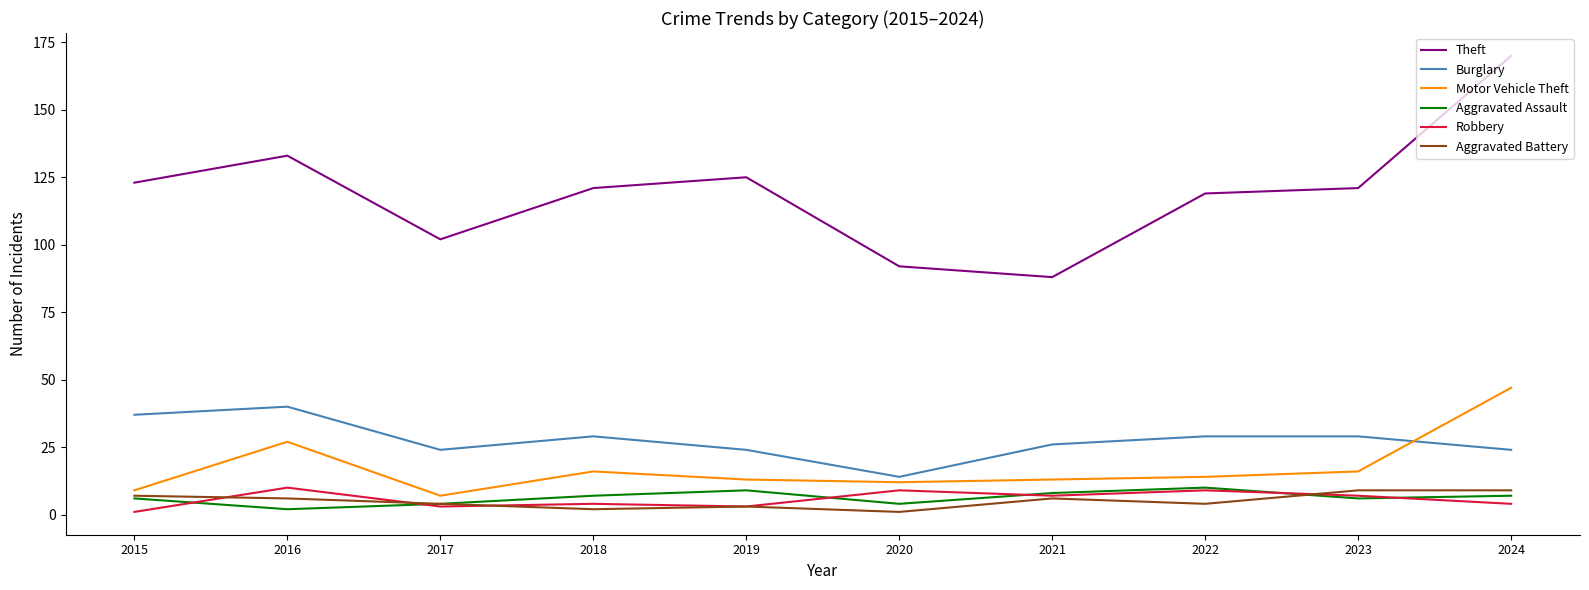

Reading right to left, what are all the values shown in this chart?

Theft: 2024=170	2023=121	2022=119	2021=88	2020=92	2019=125	2018=121	2017=102	2016=133	2015=123
Burglary: 2024=24	2023=29	2022=29	2021=26	2020=14	2019=24	2018=29	2017=24	2016=40	2015=37
Motor Vehicle Theft: 2024=47	2023=16	2022=14	2021=13	2020=12	2019=13	2018=16	2017=7	2016=27	2015=9
Aggravated Assault: 2024=7	2023=6	2022=10	2021=8	2020=4	2019=9	2018=7	2017=4	2016=2	2015=6
Robbery: 2024=4	2023=7	2022=9	2021=7	2020=9	2019=3	2018=4	2017=3	2016=10	2015=1
Aggravated Battery: 2024=9	2023=9	2022=4	2021=6	2020=1	2019=3	2018=2	2017=4	2016=6	2015=7